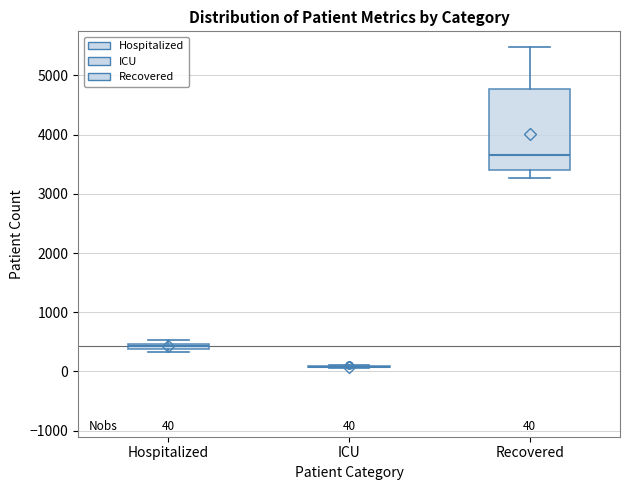

Which box is the tallest, from its lower edge to its upper edge?

Recovered